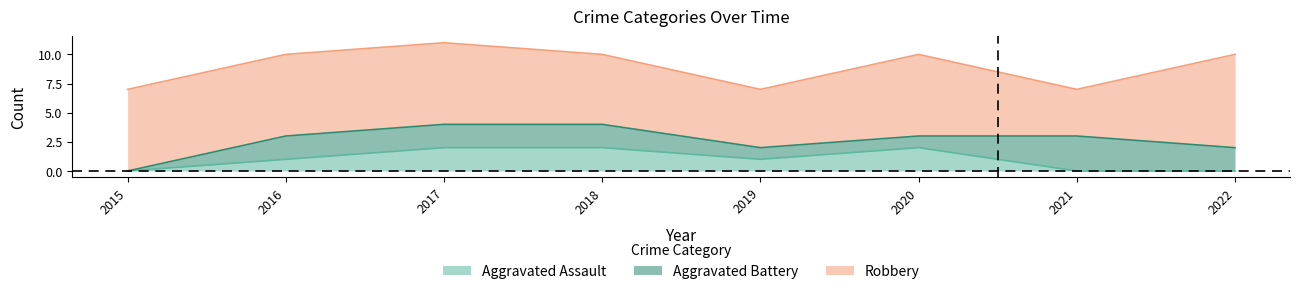

What is the total value across all series at 2017?

11